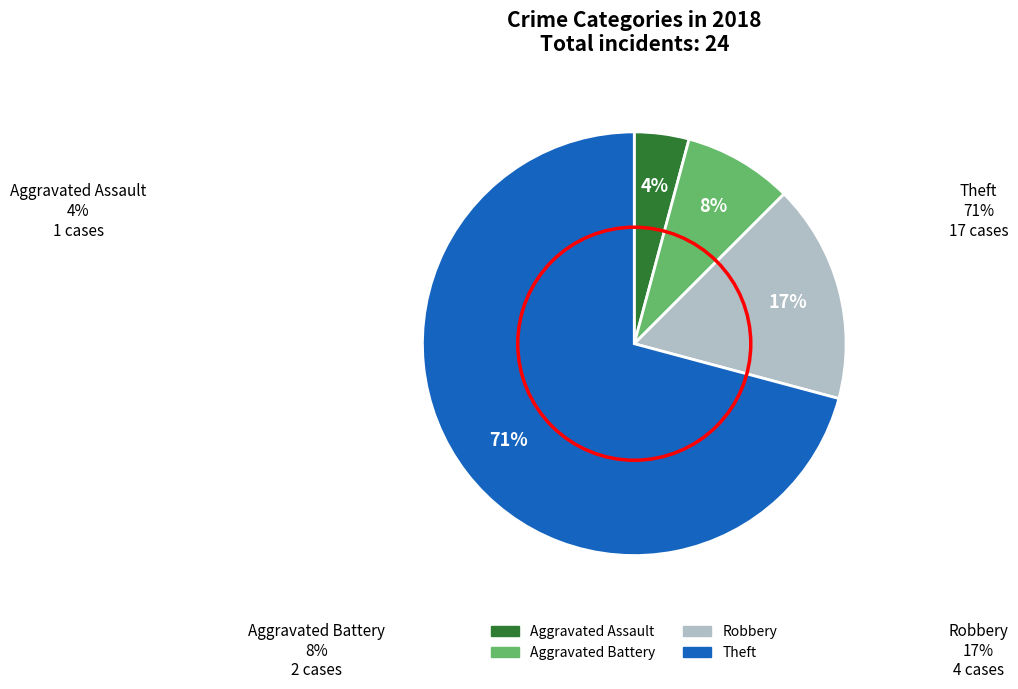

Rank the categories by value from lowest to highest.

Aggravated Assault, Aggravated Battery, Robbery, Theft